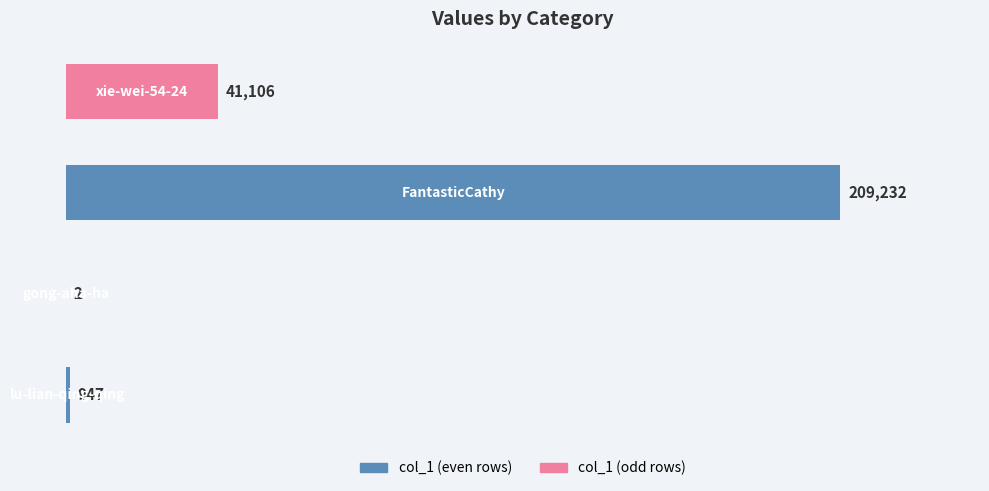

What is the sum of all values?

251287